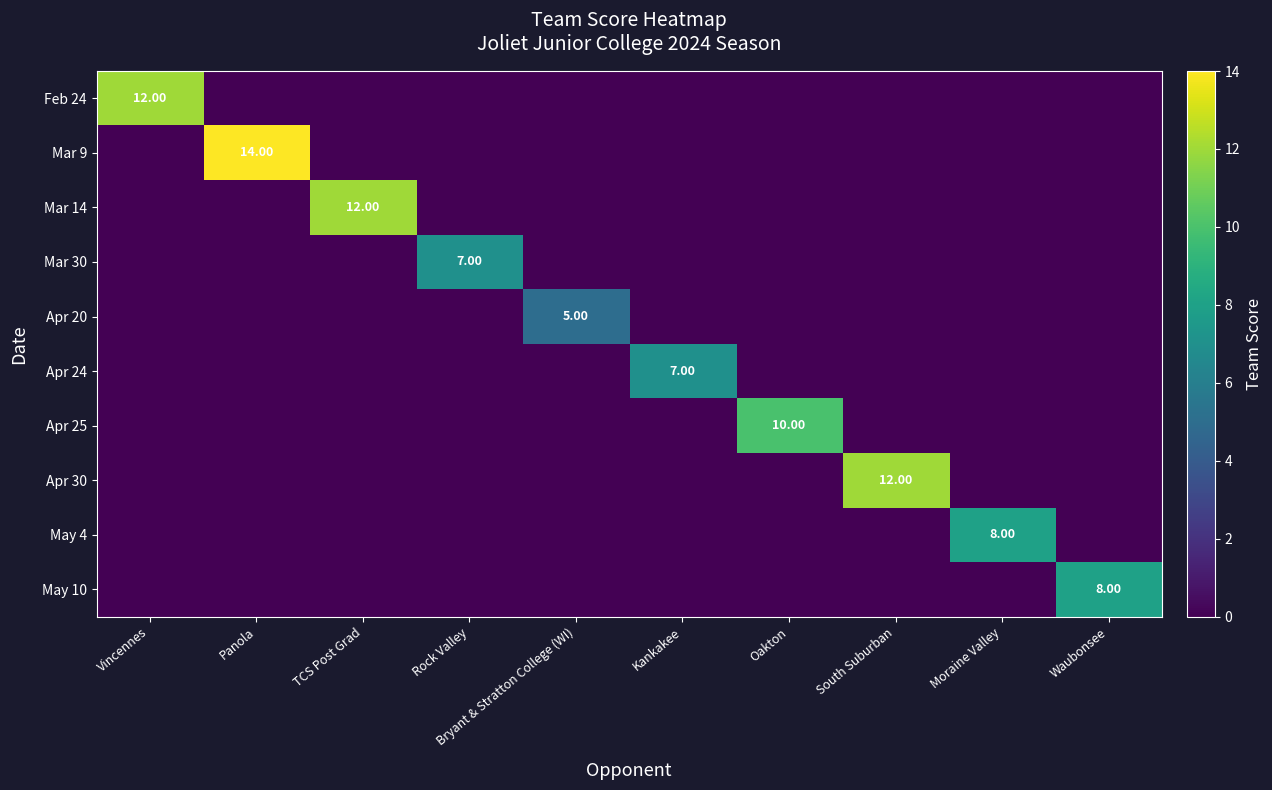

Rank the series at Kankakee from highest to lowest value.

Apr 24, Feb 24, Mar 9, Mar 14, Mar 30, Apr 20, Apr 25, Apr 30, May 4, May 10